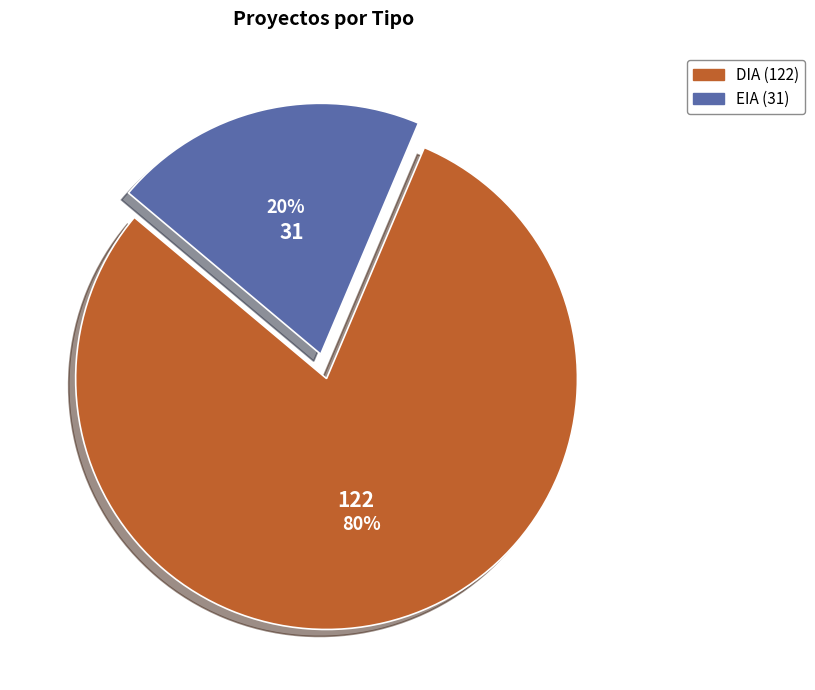

To the nearest percent, what percentage of the pie is DIA?

80%